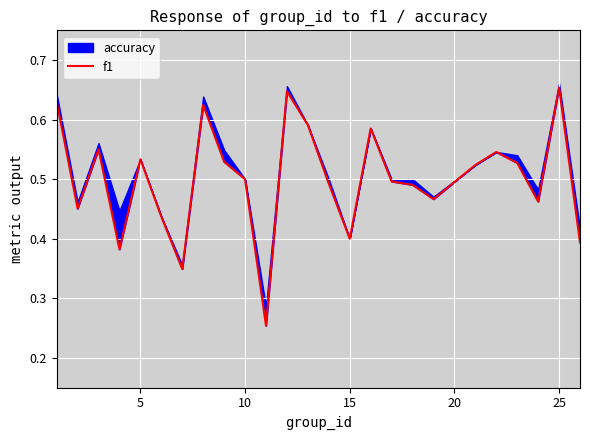

What is the value of the 1st point from the left?

0.6